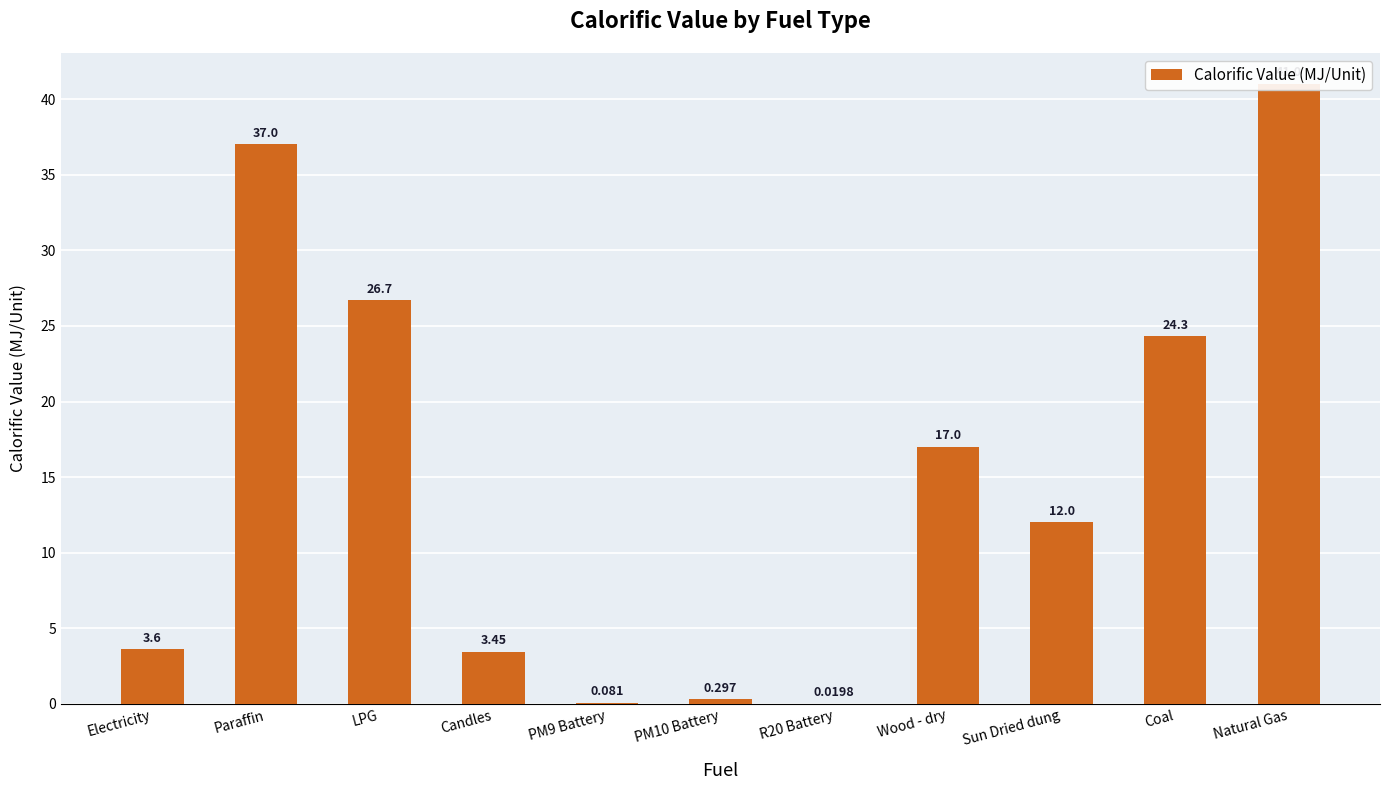

What is the value of the 6th bar from the left?

0.3